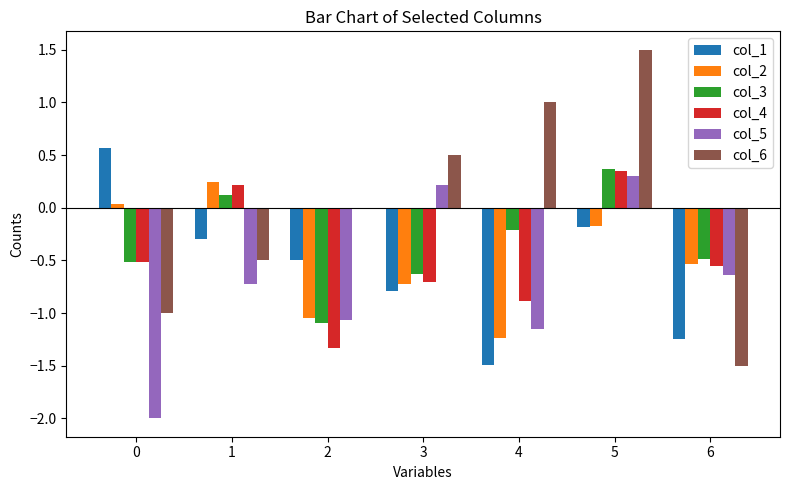

At which category is the sum across all series the highest?

5